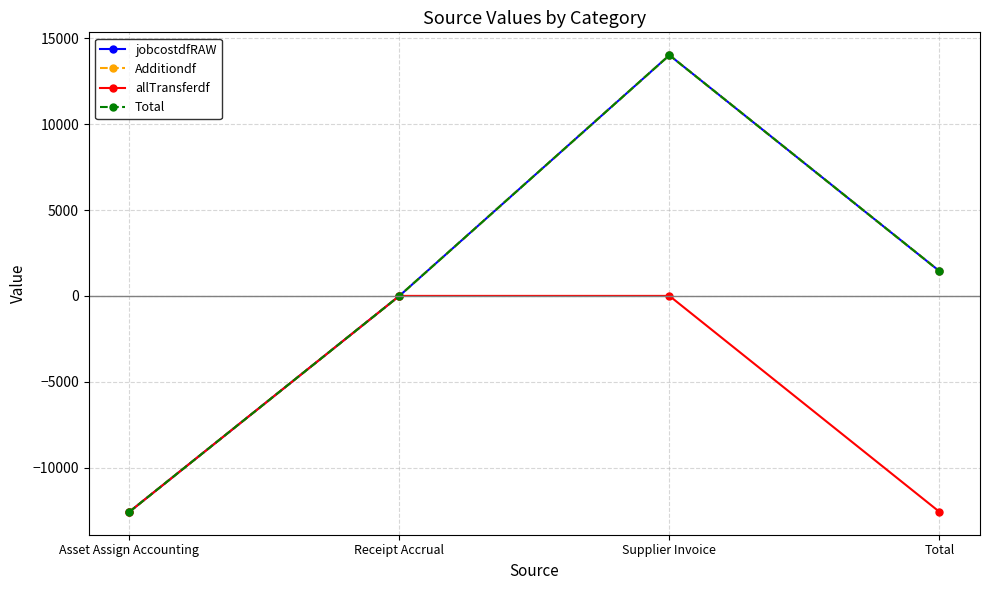

Does the chart have visible grid lines?

Yes